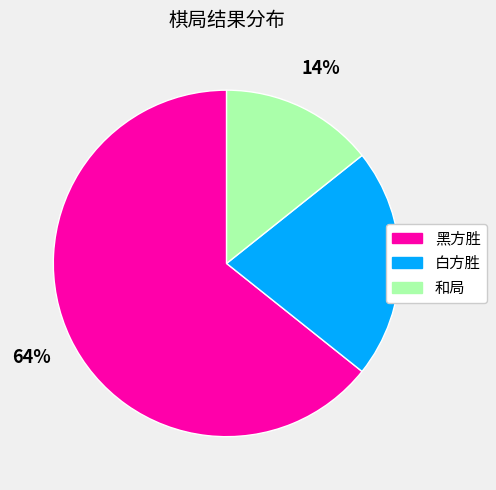

To the nearest percent, what is the difference between the 白方胜 and 和局 slice percentages?

7%